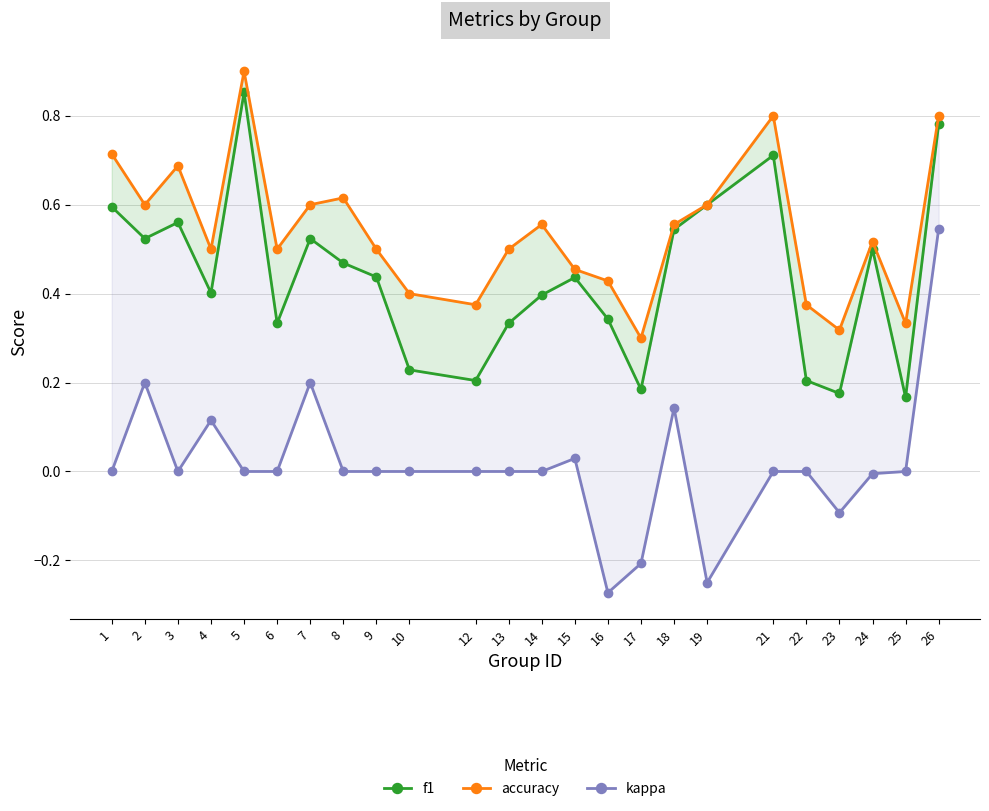

What is the difference between the maximum and minimum values in the kappa series?

0.8